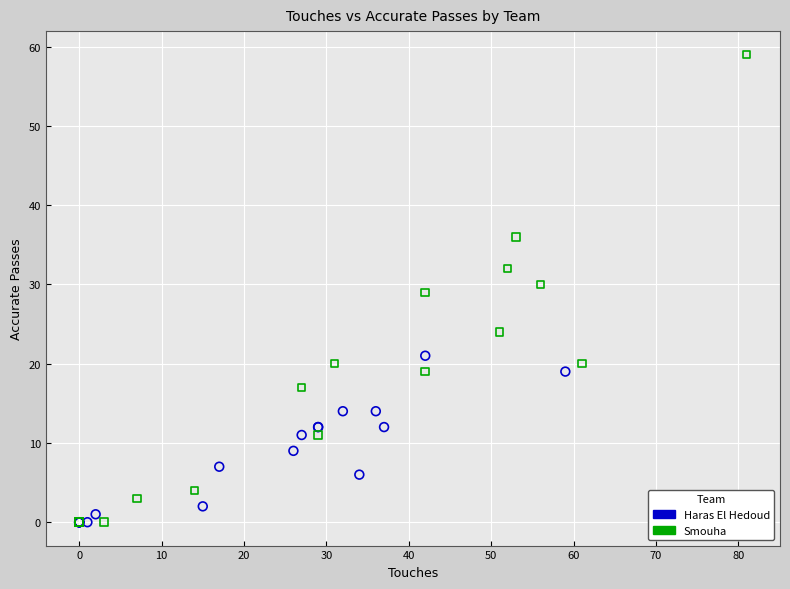

Which series contains the highest Y value?

Smouha